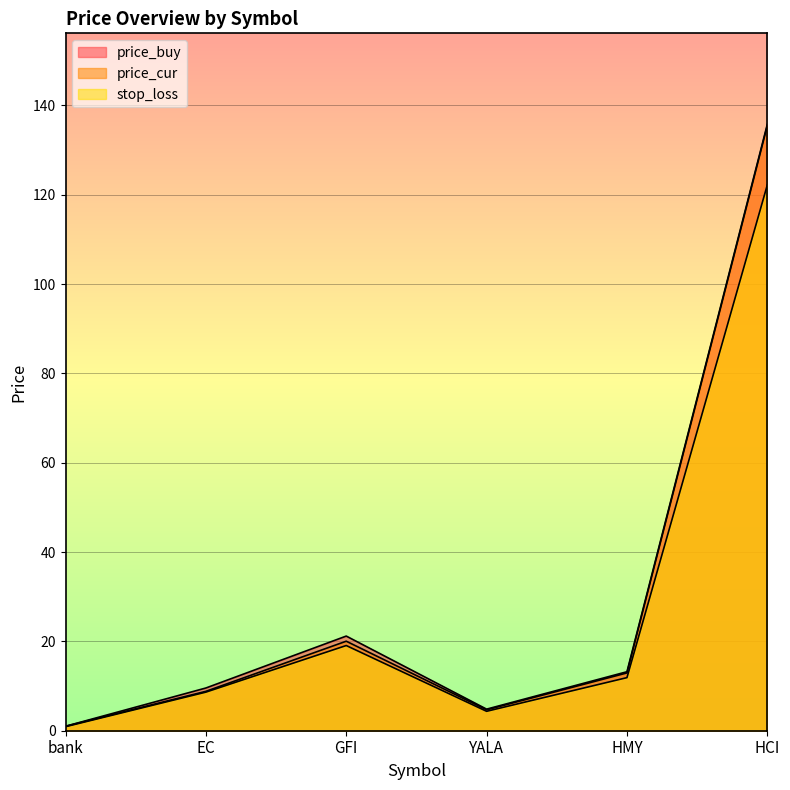

What is the difference between the maximum and minimum values in the price_cur series?

134.5